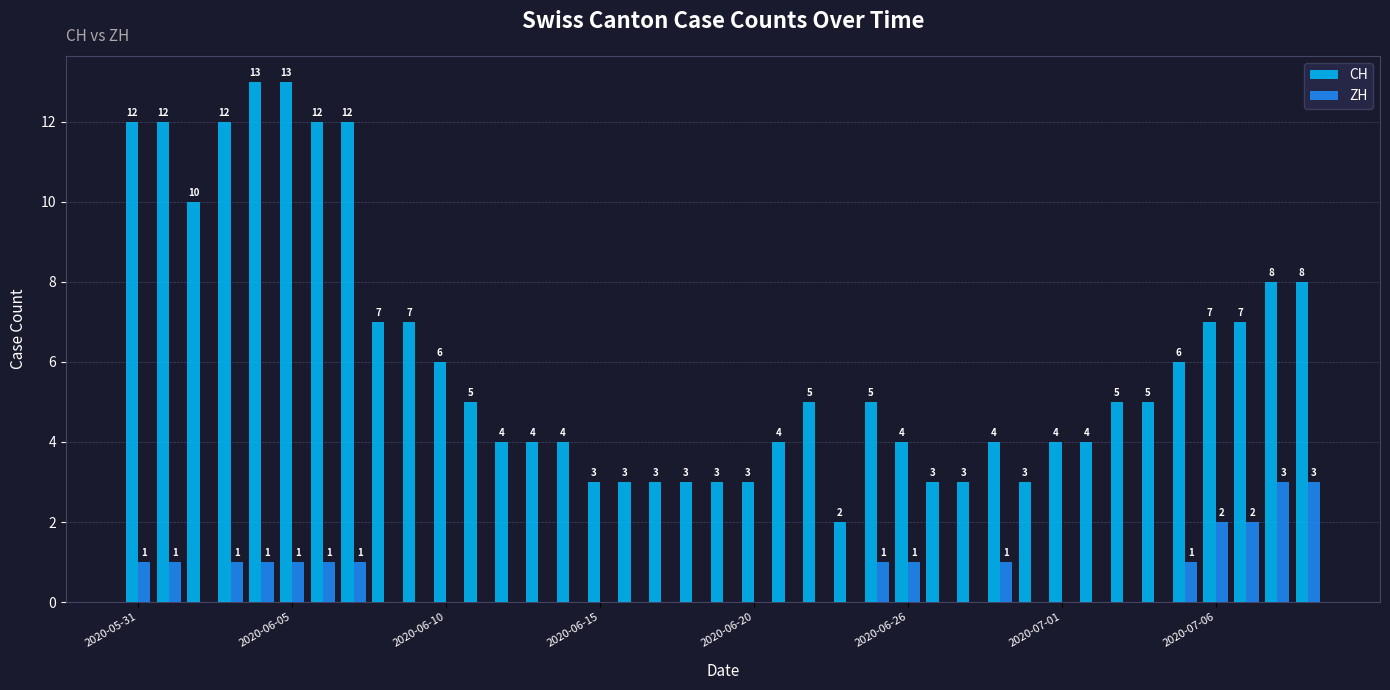

Which series has the largest total across all categories?

CH